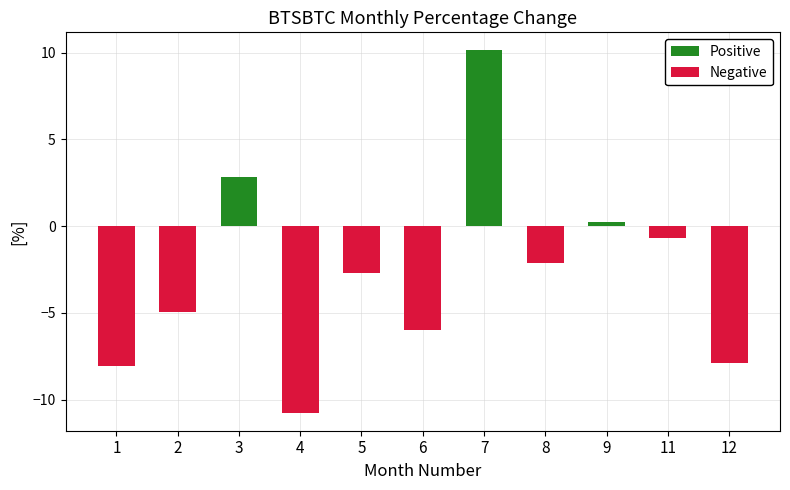

Reading right to left, transcribe all the data shown in this chart.

Positive: 12=0.0	11=0.0	9=0.2	8=0.0	7=10.1	6=0.0	5=0.0	4=0.0	3=2.8	2=0.0	1=0.0
Negative: 12=-7.9	11=-0.7	9=0.0	8=-2.1	7=0.0	6=-6.0	5=-2.7	4=-10.8	3=0.0	2=-5.0	1=-8.1